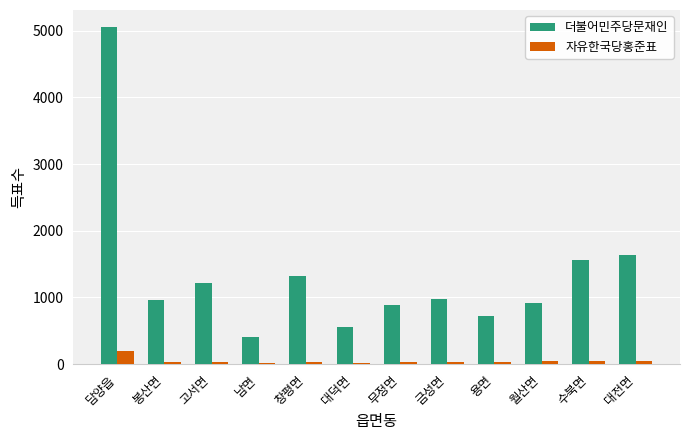

Is it true that 더불어민주당문재인 equals 2959 at 담양읍?

False